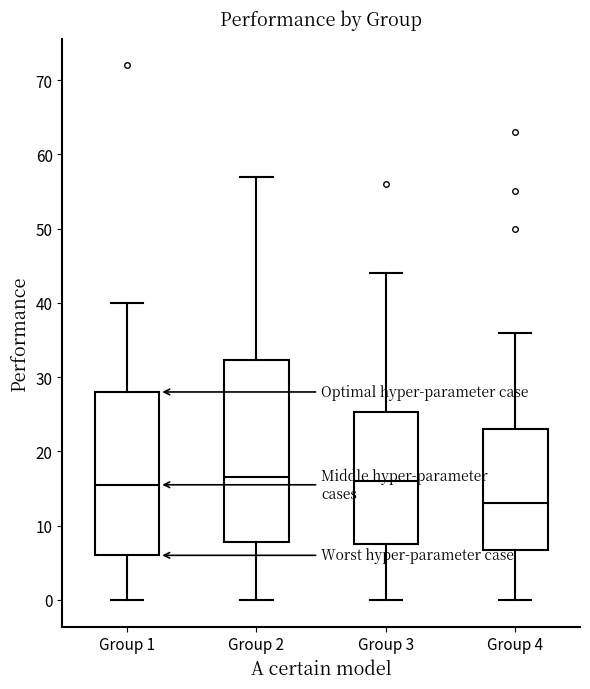

Comparing the boxes themselves (not the whiskers), which one is the tallest?

Group 2